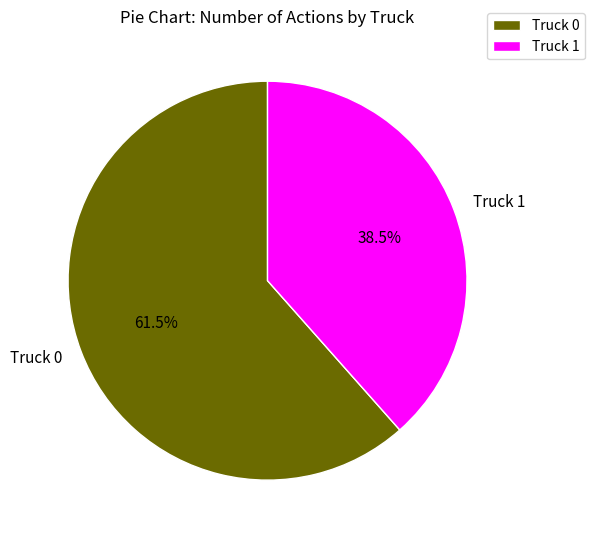

Which slice is the smallest?

Truck 1